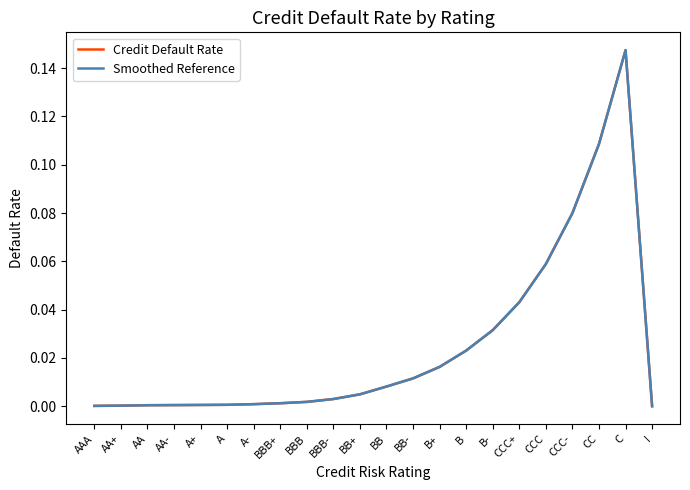

Is it true that Smoothed Reference equals 0.0 at BB-?

False